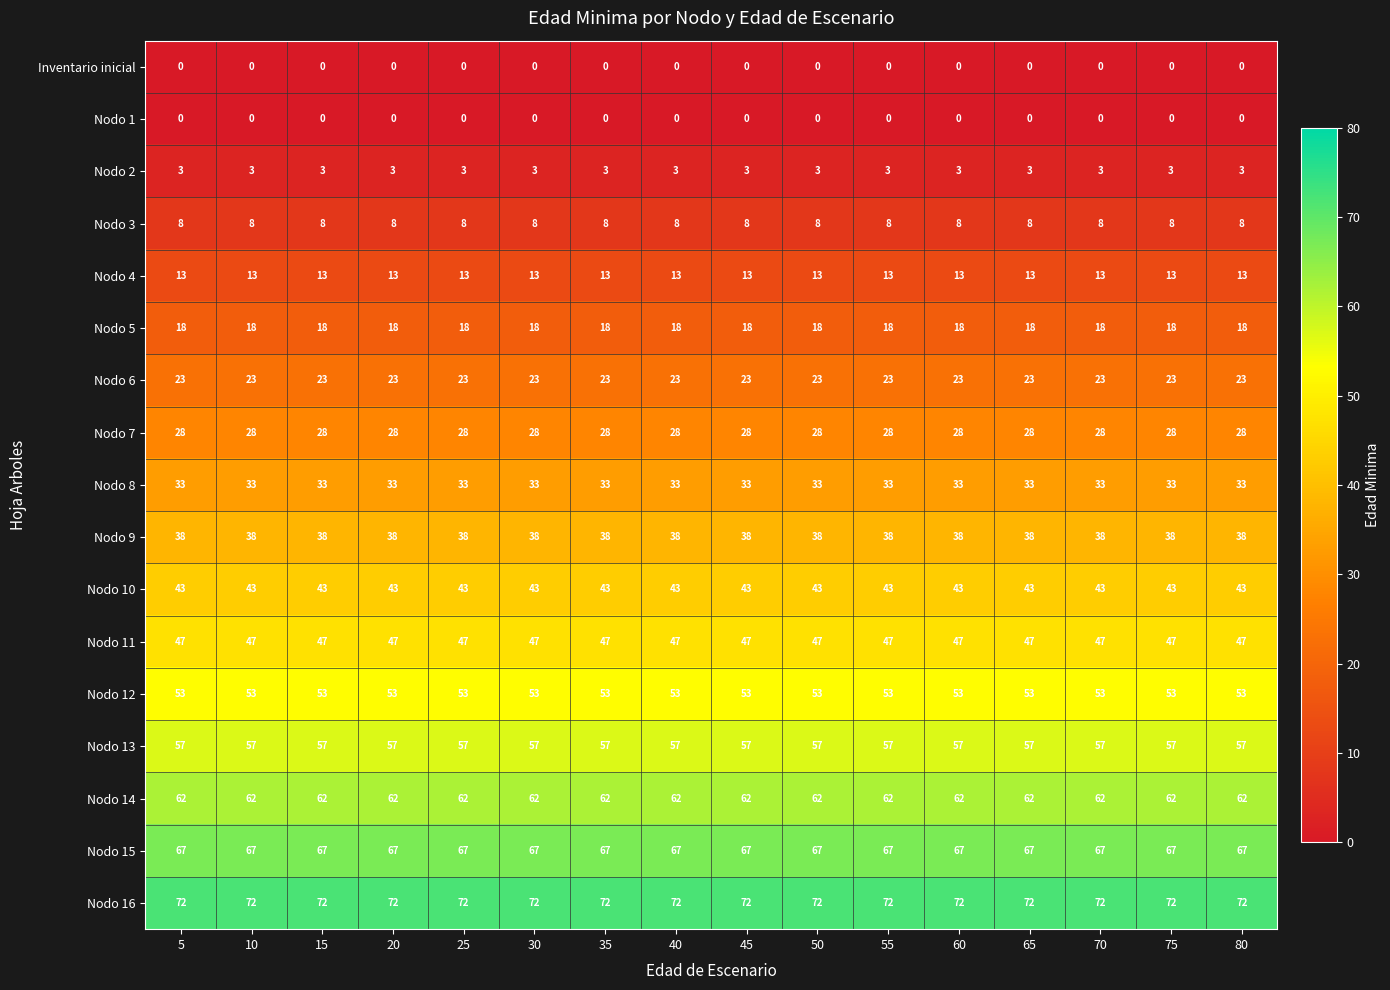

The Nodo 14 series shows 62 at 20. True or false?

True